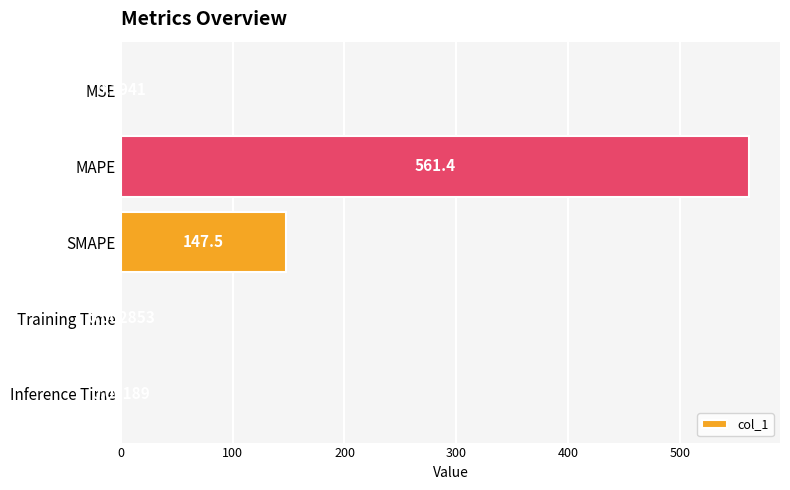

At which category does the chart reach its peak across all series?

MAPE